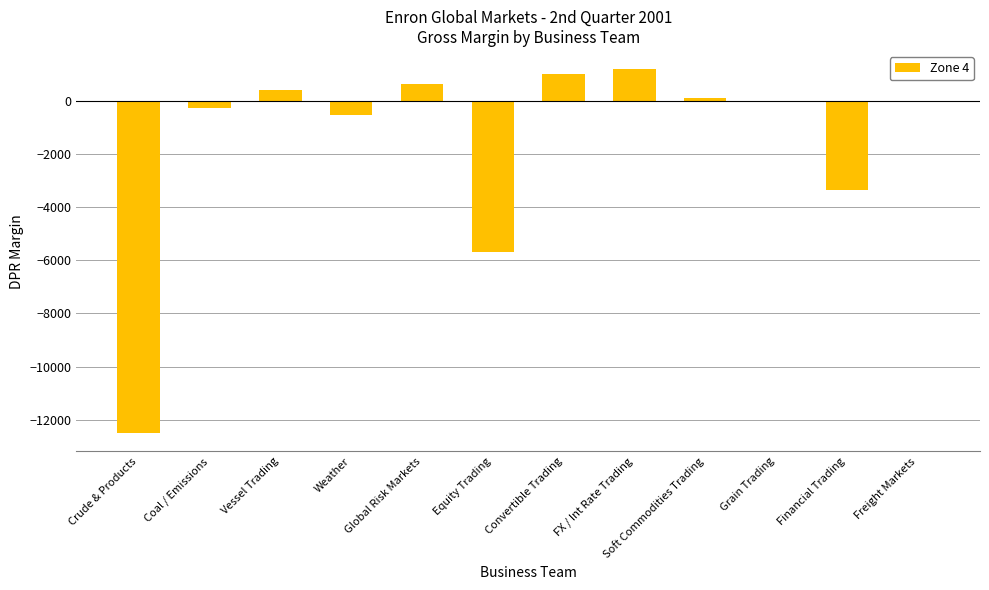

Count the number of data series in this chart.

1